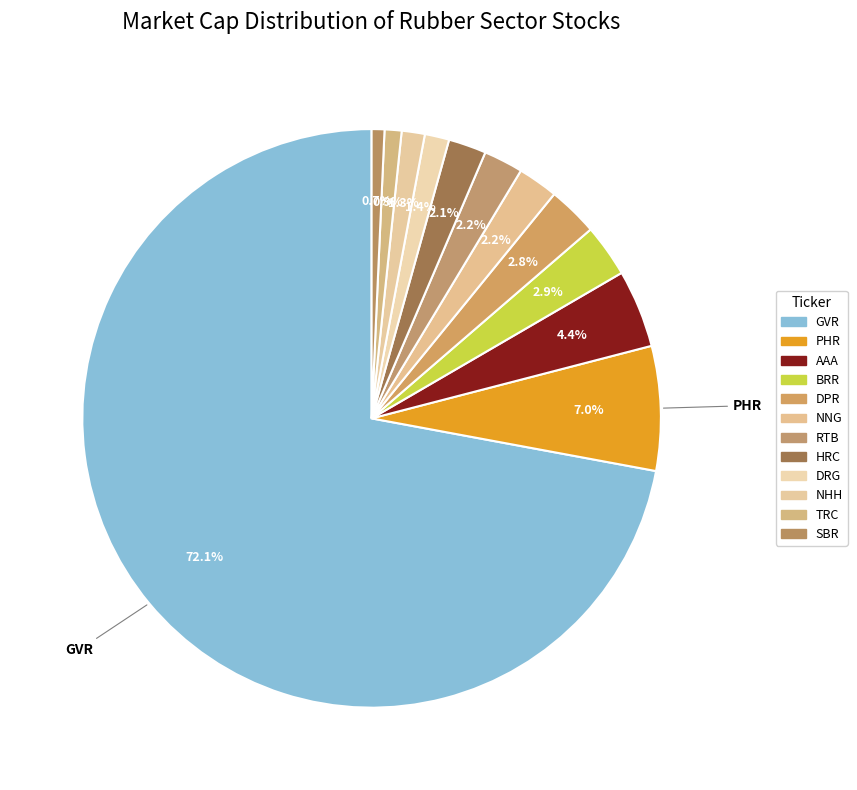

How many slices are in this pie chart?

12